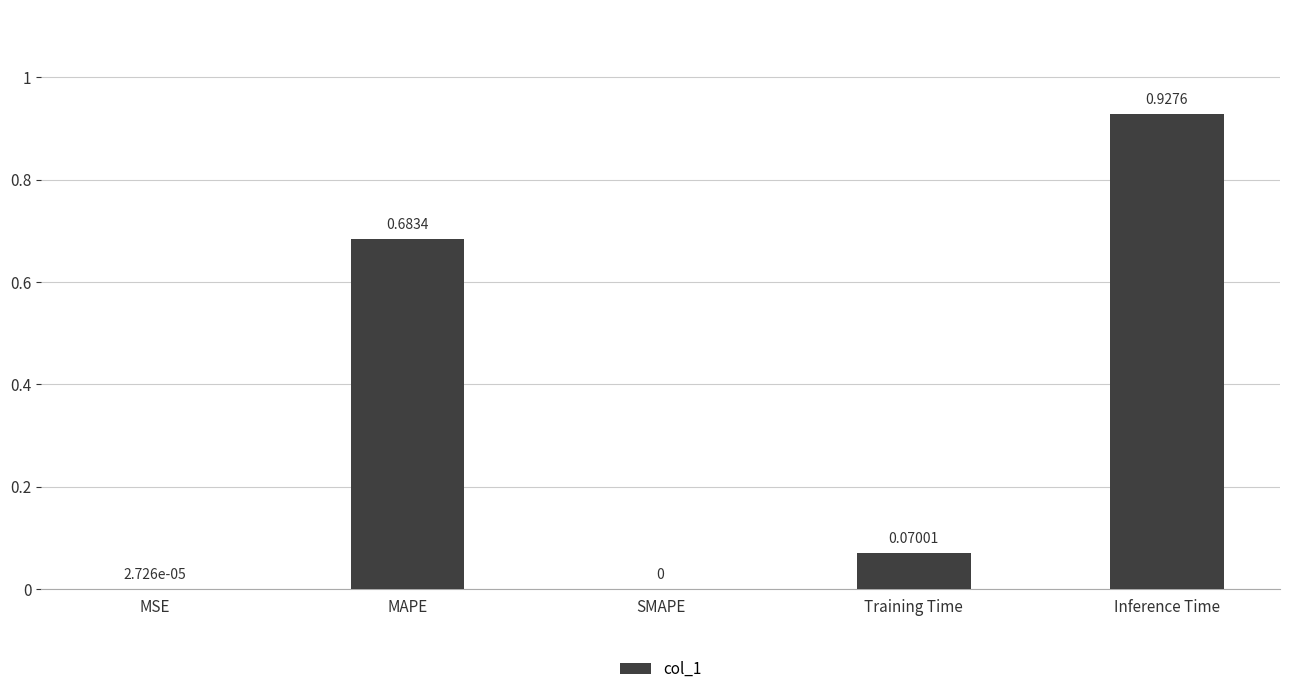

Where is the data nearest to the value 0?

SMAPE